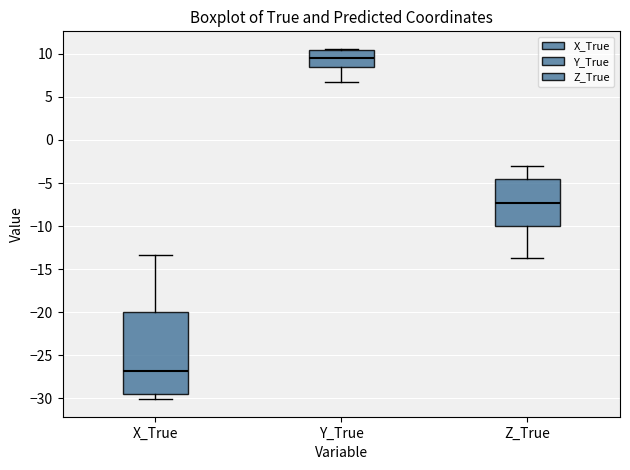

Which box's median line is the highest?

Y_True